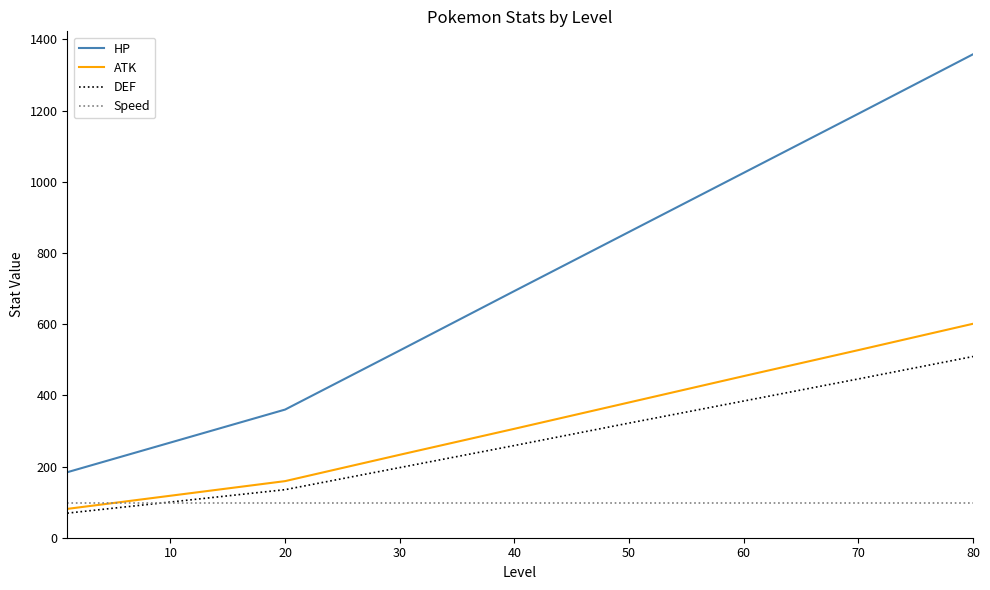

What is the maximum value shown in the chart?

1358